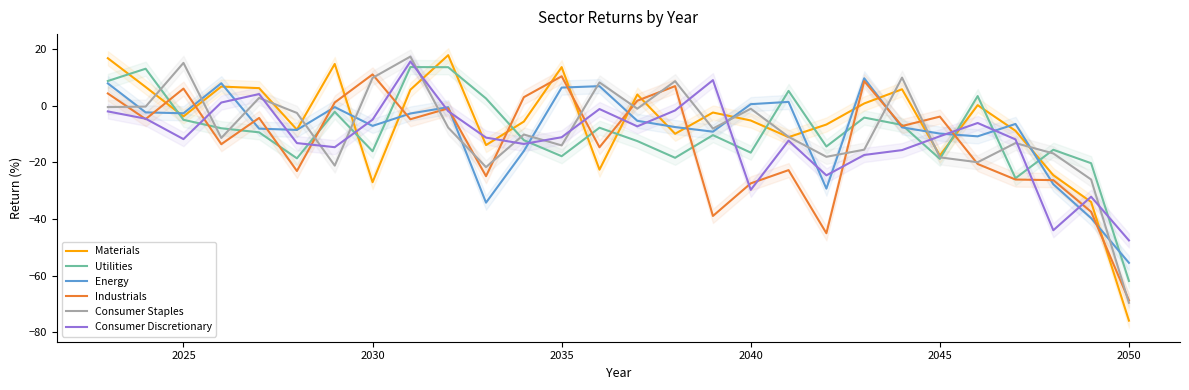

The value of Utilities at 2030 is -16.1. True or false?

True